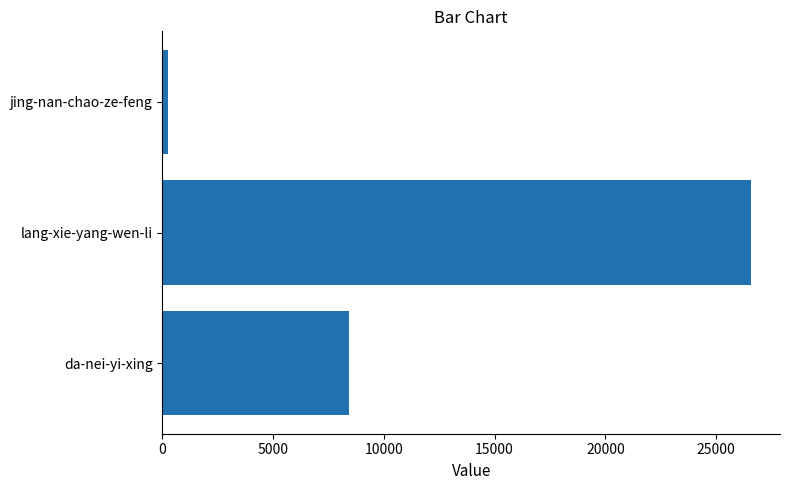

What is the average value?

11733